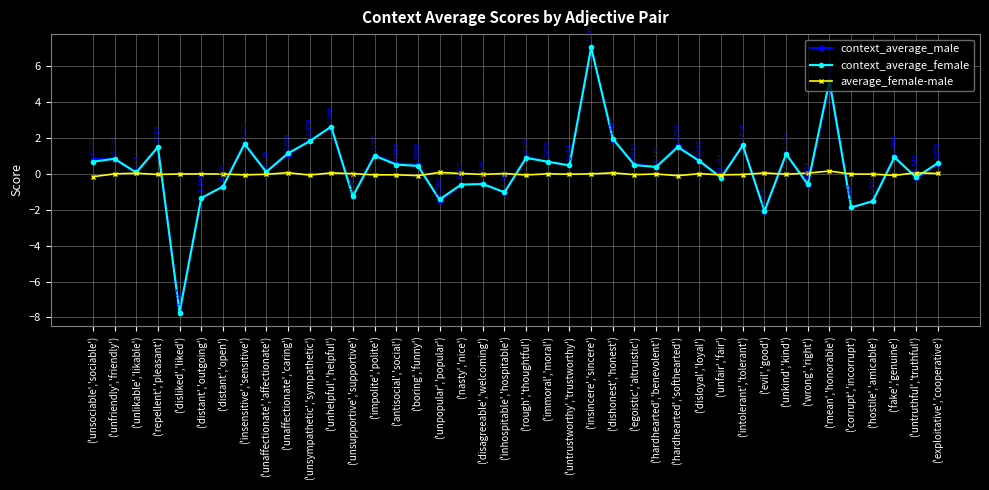

Is it true that average_female-male equals -0.0 at ('intolerant','tolerant')?

True